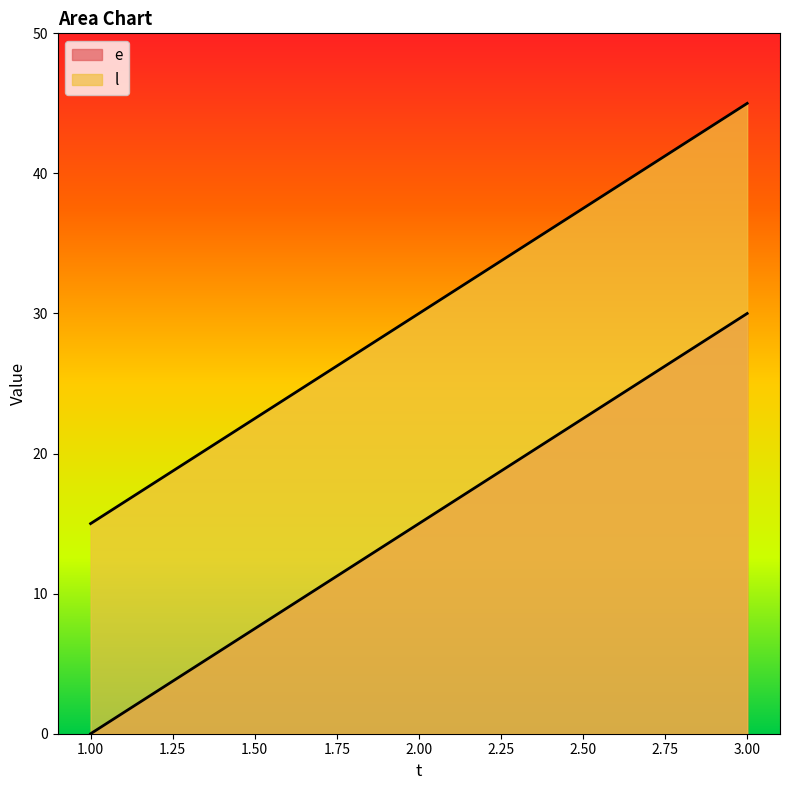

What is the sum of all e values?

45